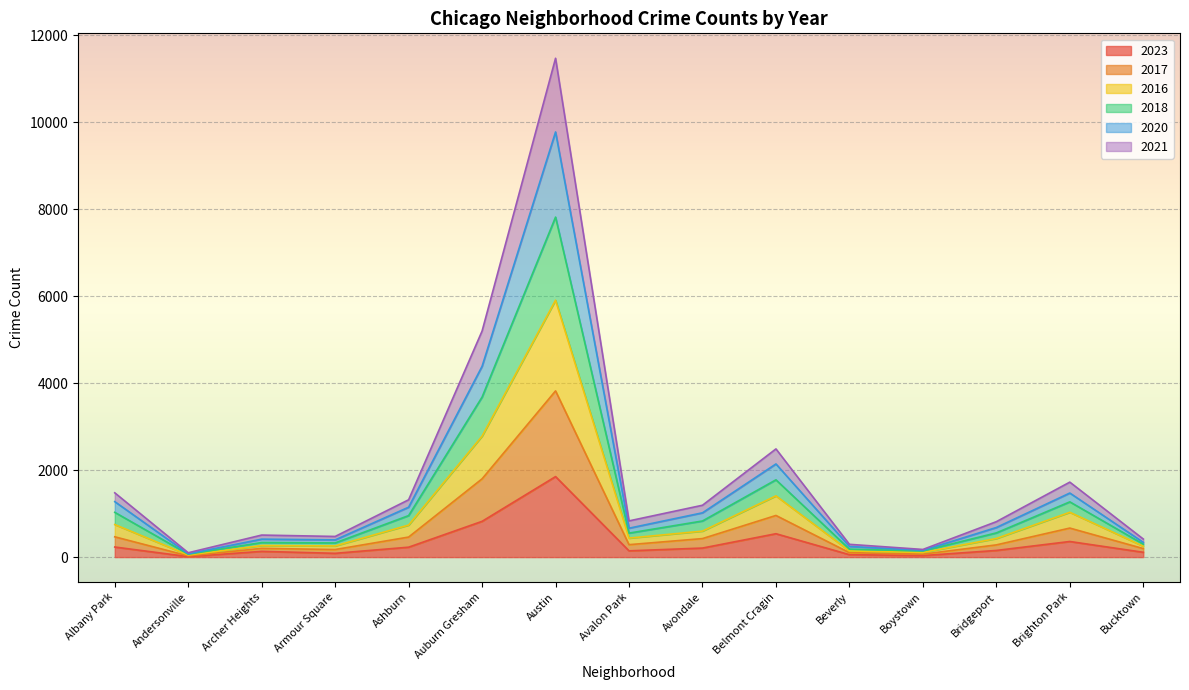

Which category has the highest value in the 2023 series?

Austin